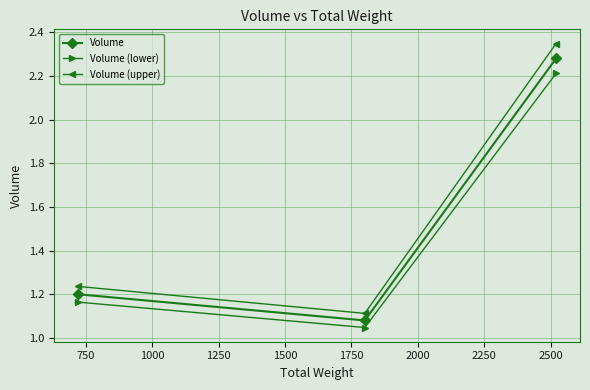

List the series in order of their peak value, highest first.

Volume (upper), Volume, Volume (lower)